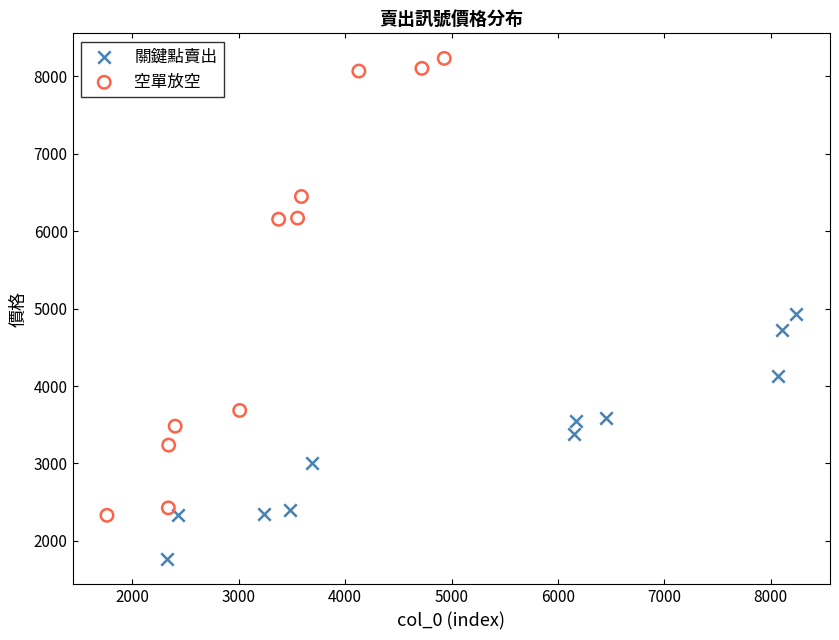

Which series has the widest spread of Y values?

空單放空